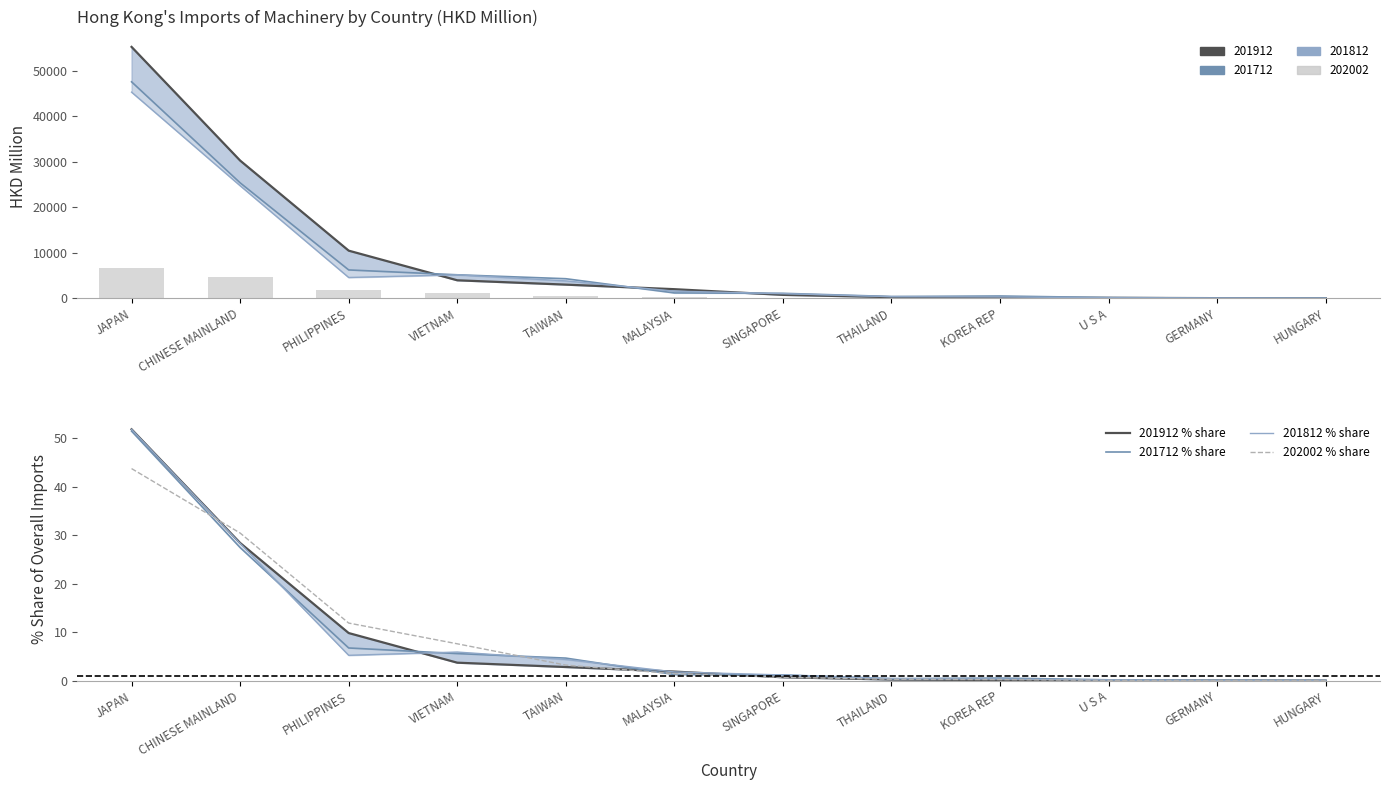

True or false: 201912 % share has a value of 9.8 at PHILIPPINES.

True